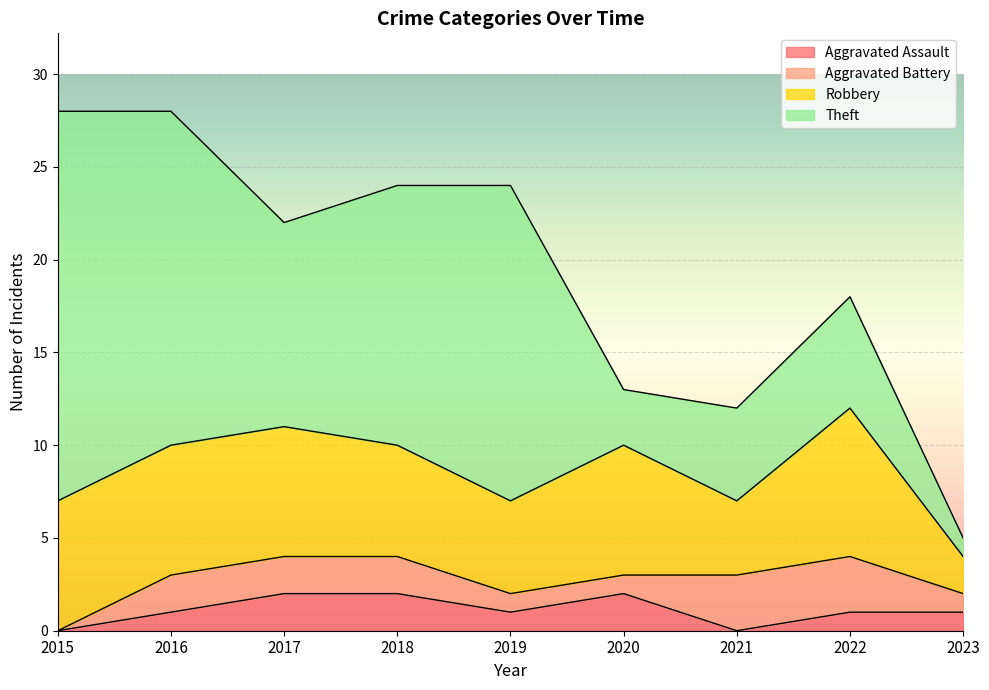

True or false: Theft and Aggravated Battery cross at least once.

False